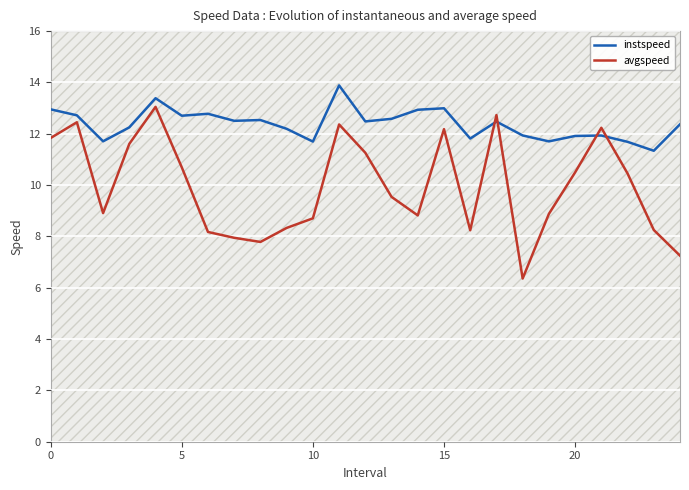

Count the number of data series in this chart.

2